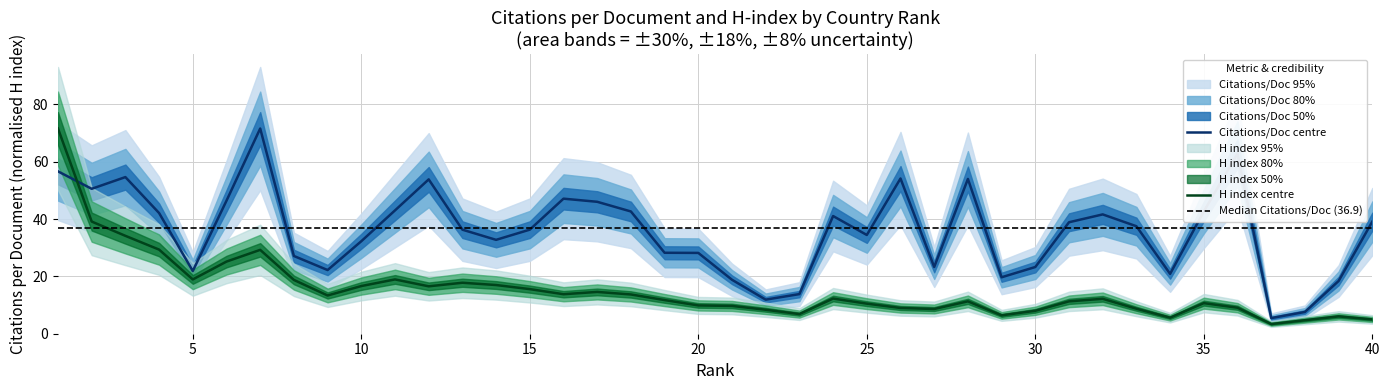

Reading left to right, transcribe all the data shown in this chart.

Citations per document: 56.7	50.6	54.7	42.1	21.9	46.4	71.6	27.1	22.2	32.3	43.0	53.9	36.3	32.8	36.3	47.1	46.0	42.7	28.2	28.2	18.8	11.9	13.8	41.1	34.5	54.2	23.3	54.0	19.7	23.3	38.9	41.6	37.5	20.9	42.7	62.8	5.5	7.6	18.4	39.1
H index: 71.6	39.1	34.2	29.4	18.9	25.2	29.3	18.8	13.3	16.6	18.9	16.5	17.8	17.0	15.6	13.8	14.6	13.7	11.7	9.9	9.7	8.4	6.8	12.3	10.5	9.0	8.6	11.3	6.4	8.0	11.3	12.2	8.7	5.6	10.7	9.1	3.4	4.7	6.0	5.0